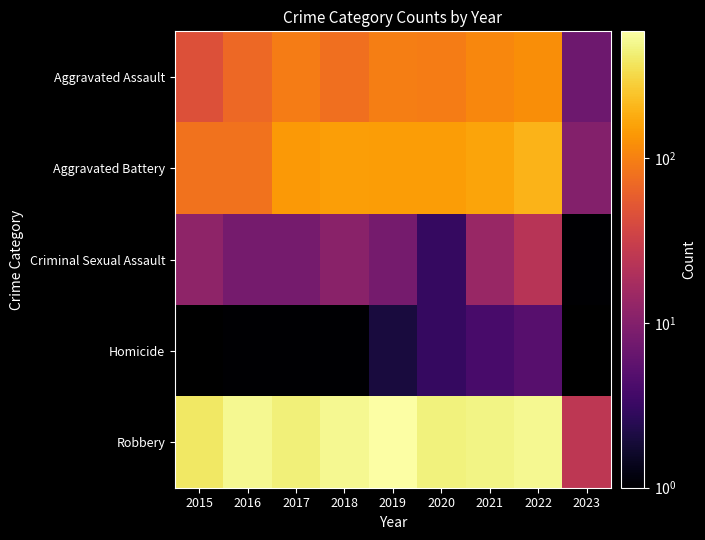

At which category is the sum across all series the highest?

2022